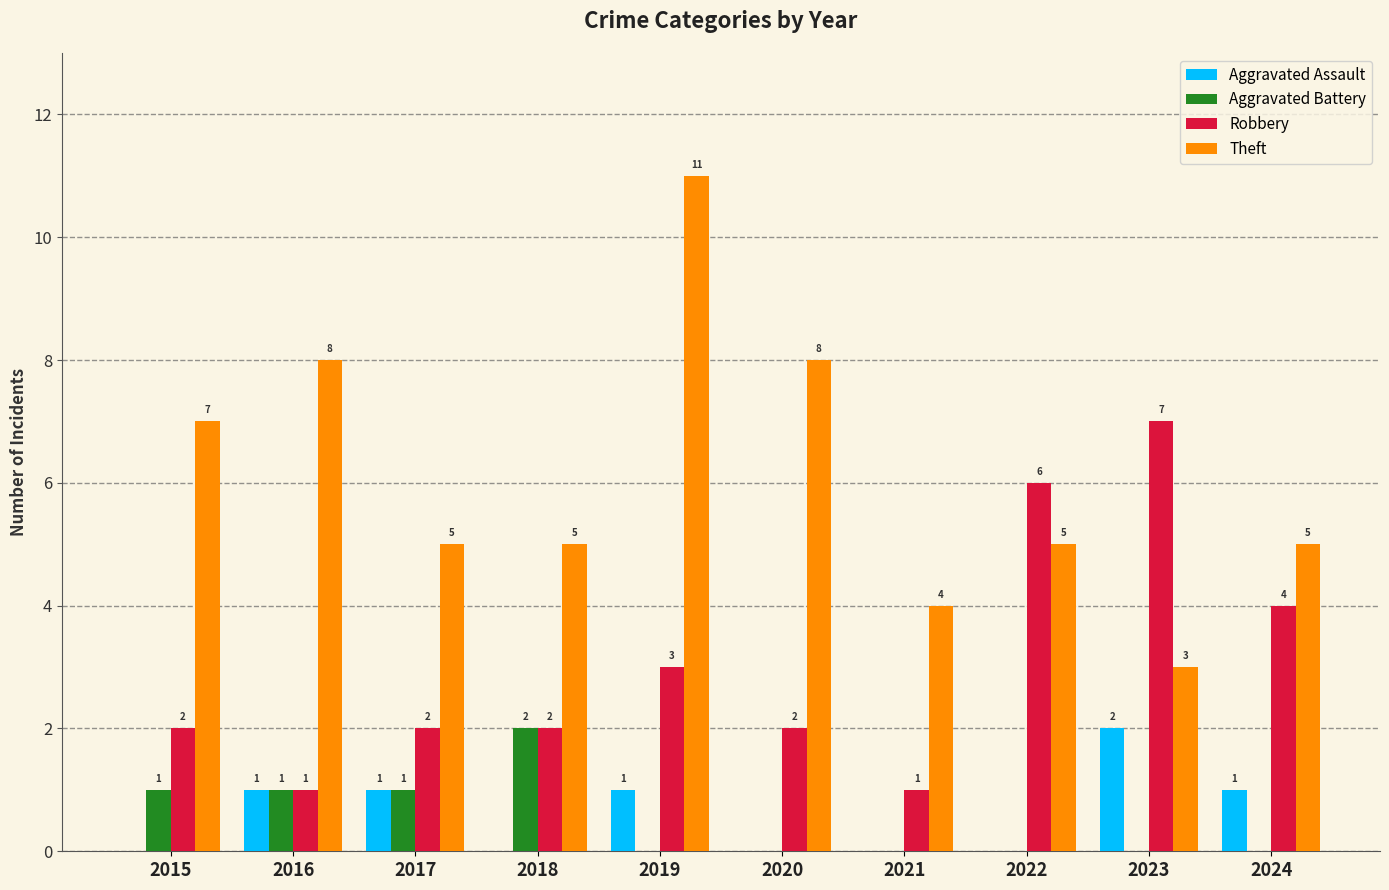

Which series changed the most between 2018 and 2019?

Theft